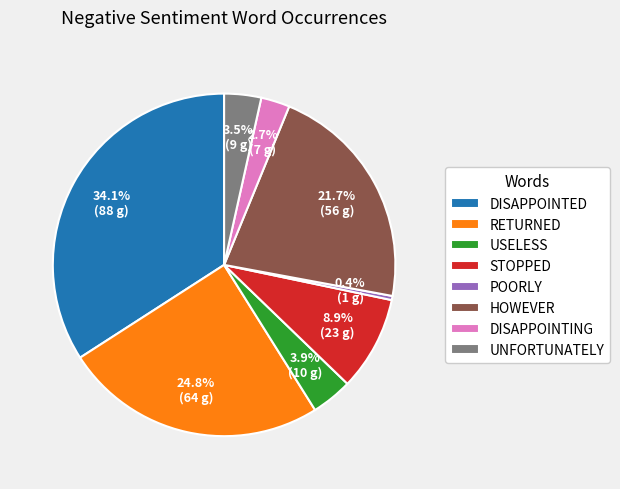

How many slices are in this pie chart?

8